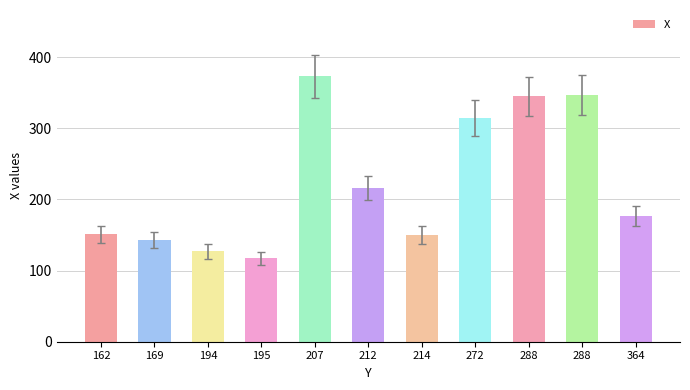

Are the bars horizontal?

No